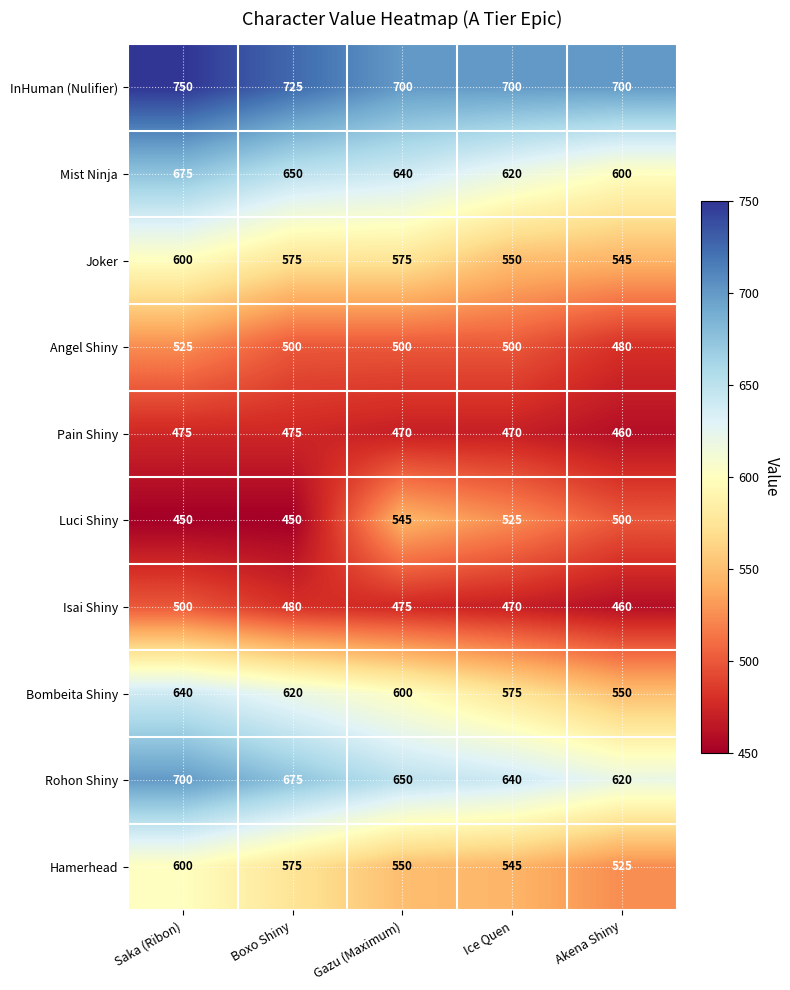

Which category has the highest value in the Bombeita Shiny series?

Saka (Ribon)